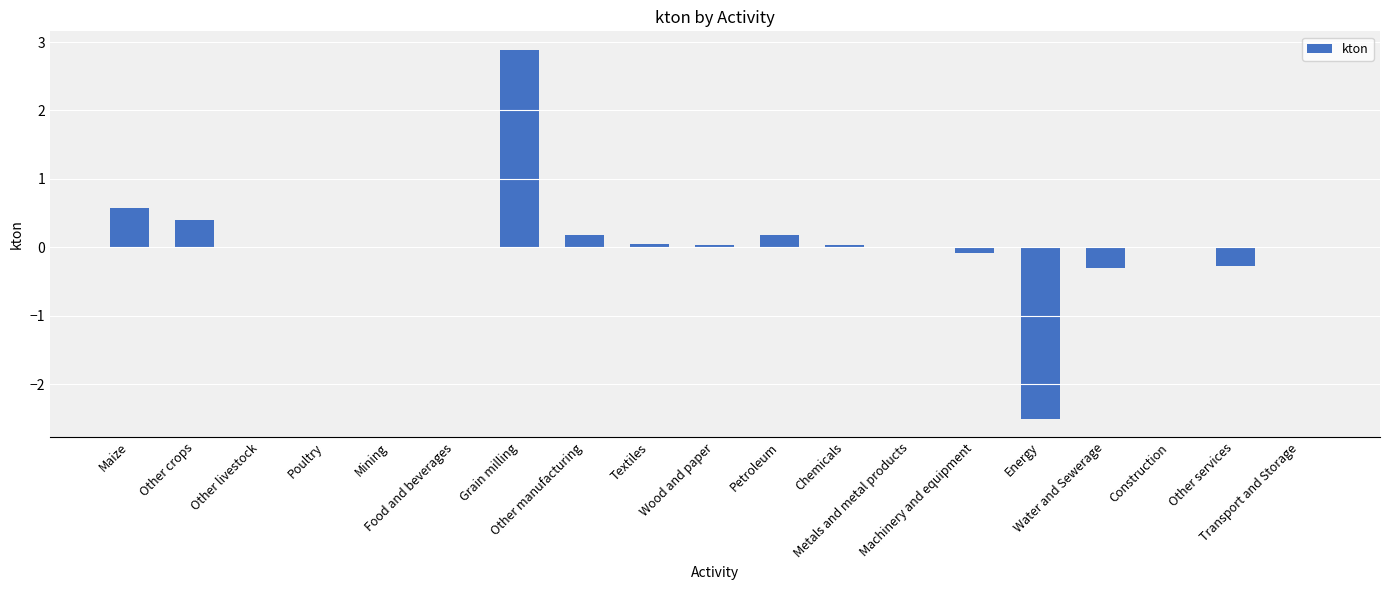

What is the greatest value displayed?

2.9